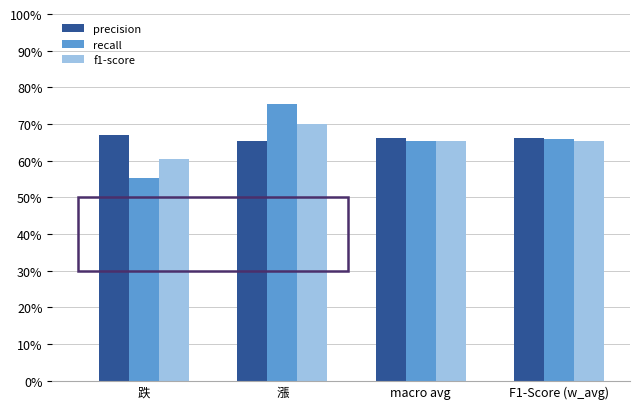

At which label does recall reach its peak?

漲